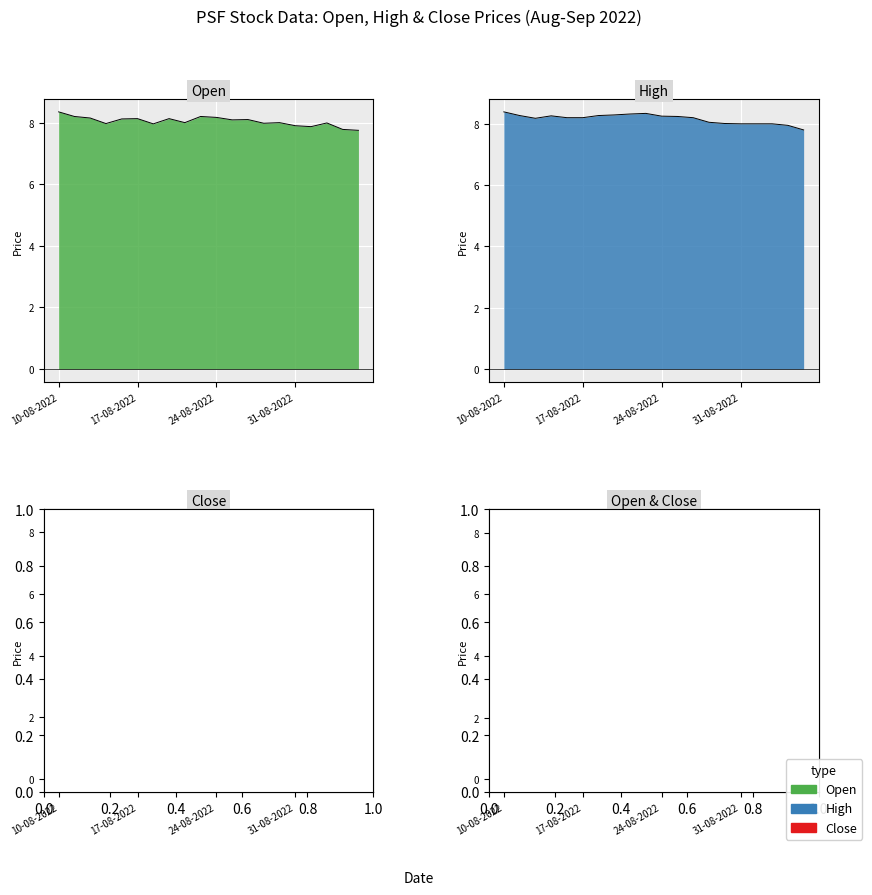

Which series has the largest range (max minus min)?

Open